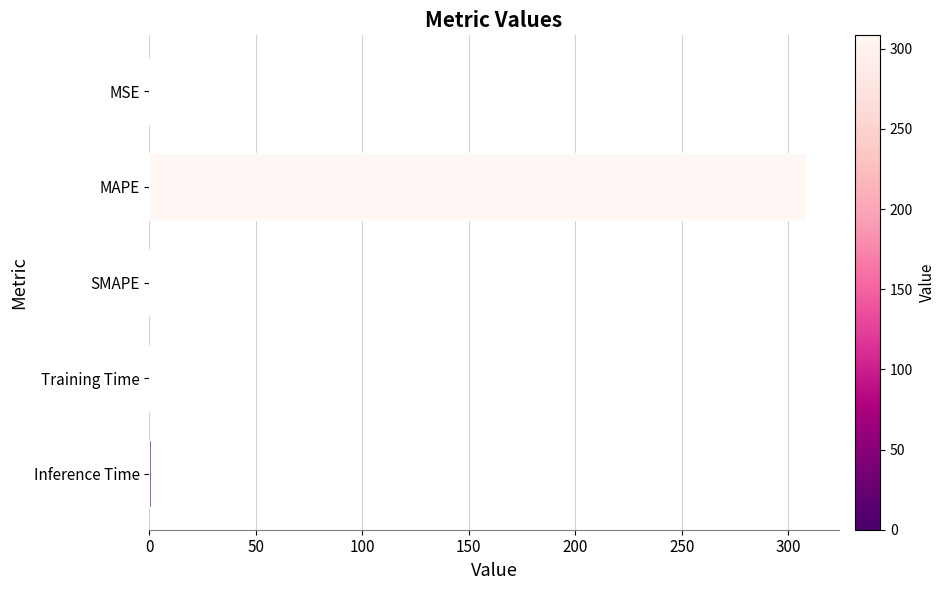

Is it true that the value at SMAPE is 0.0?

True